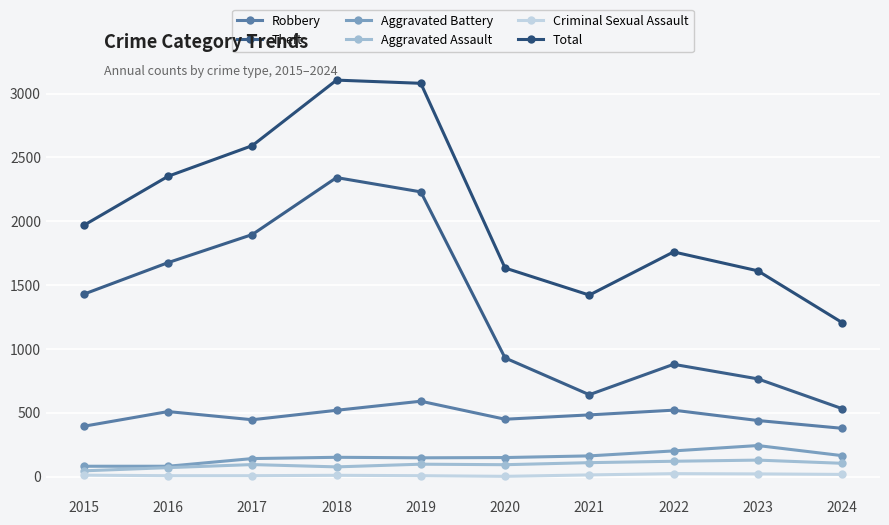

Count the number of categories in the chart.

10